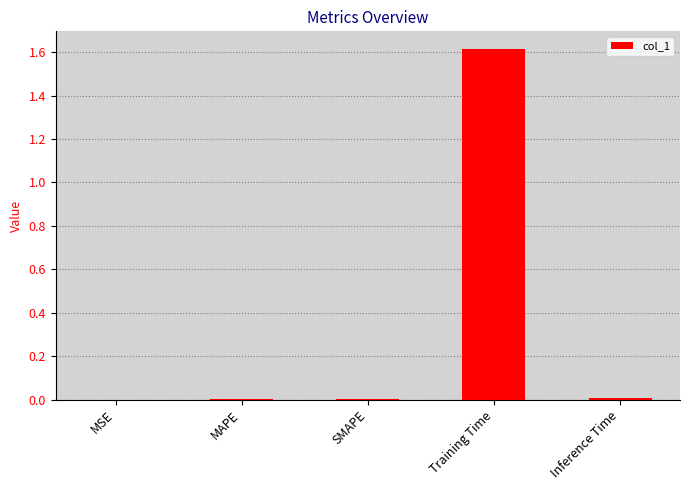

Which has a higher value, MSE or Training Time?

Training Time